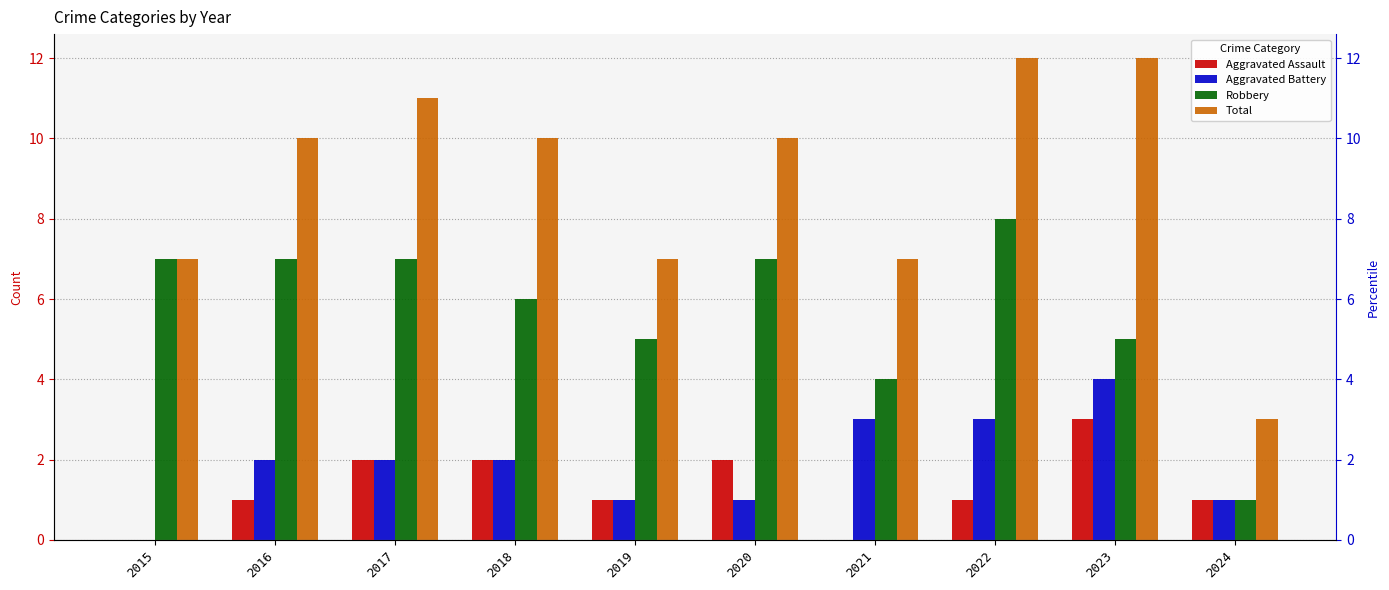

Reading left to right, transcribe all the data shown in this chart.

Aggravated Assault: 0	1	2	2	1	2	0	1	3	1
Aggravated Battery: 0	2	2	2	1	1	3	3	4	1
Robbery: 7	7	7	6	5	7	4	8	5	1
Total: 7	10	11	10	7	10	7	12	12	3